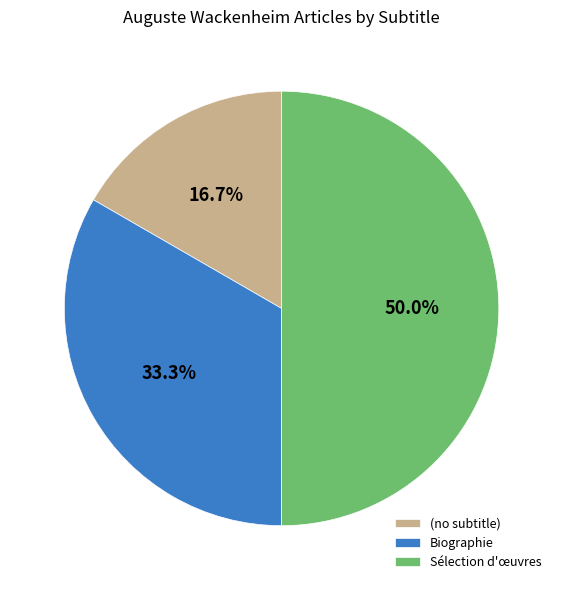

Which slice is the smallest?

(no subtitle)